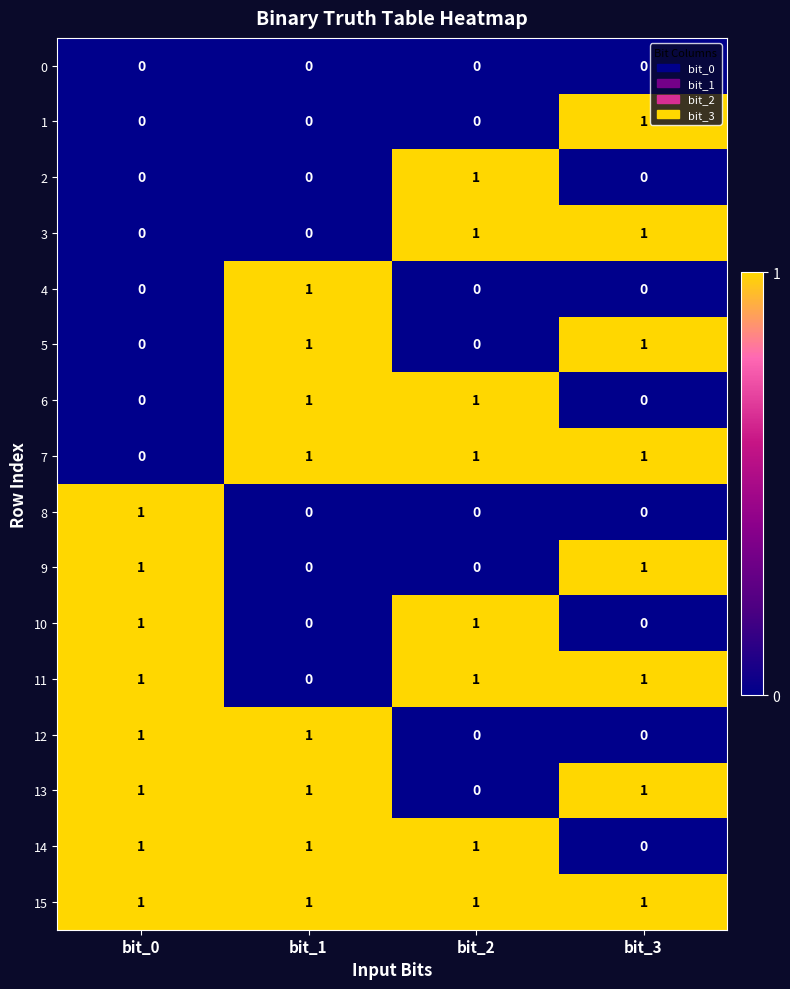

The 10 series shows 2 at bit_2. True or false?

False